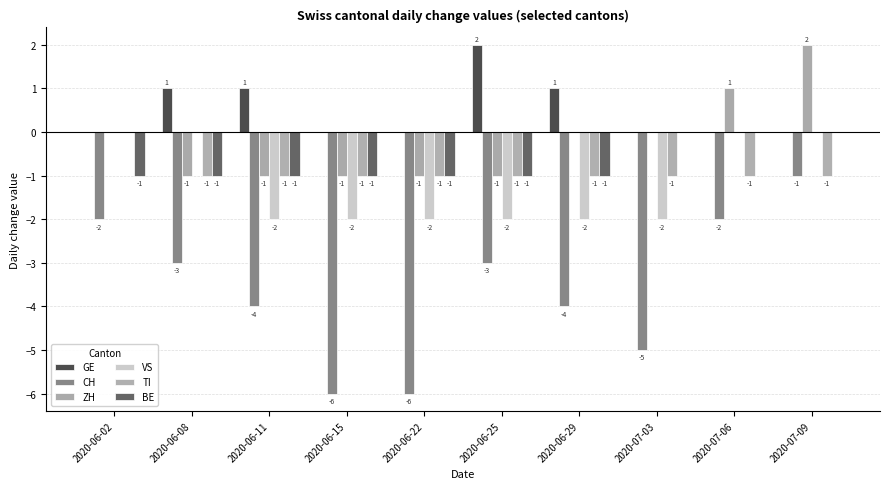

List the labels in order of ZH value, smallest first.

2020-06-08, 2020-06-11, 2020-06-15, 2020-06-22, 2020-06-25, 2020-06-02, 2020-06-29, 2020-07-03, 2020-07-06, 2020-07-09